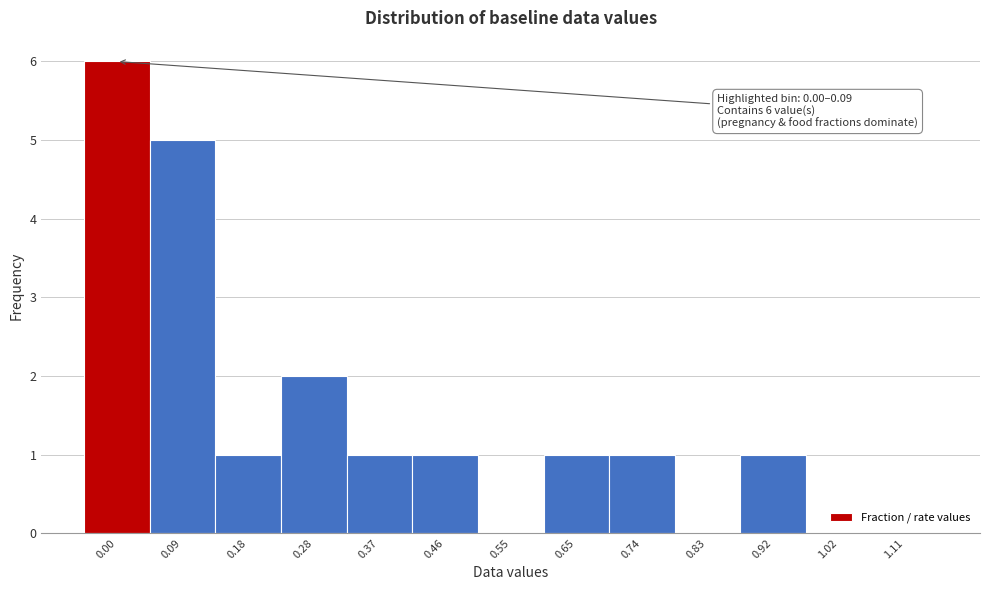

Reading left to right, extract all data points from this chart.

0.00=6	0.09=5	0.18=1	0.28=2	0.37=1	0.46=1	0.55=0	0.65=1	0.74=1	0.83=0	0.92=1	1.02=0	1.11=0